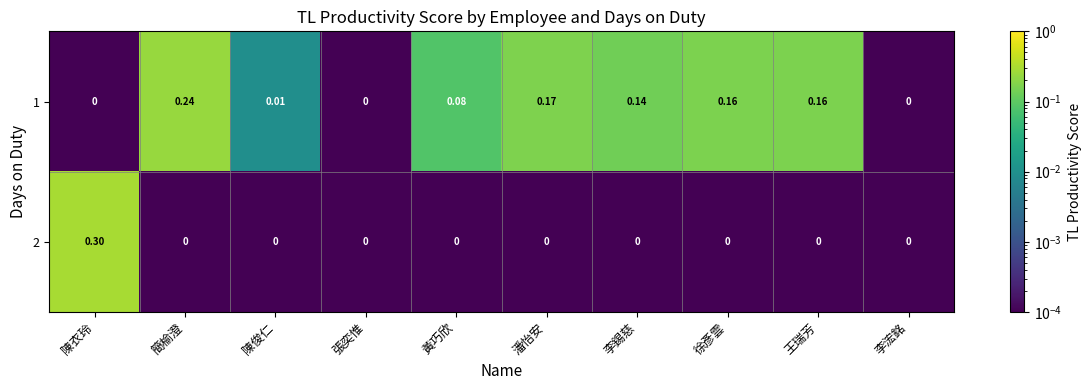

At which category is the sum across all series the highest?

陳衣玲